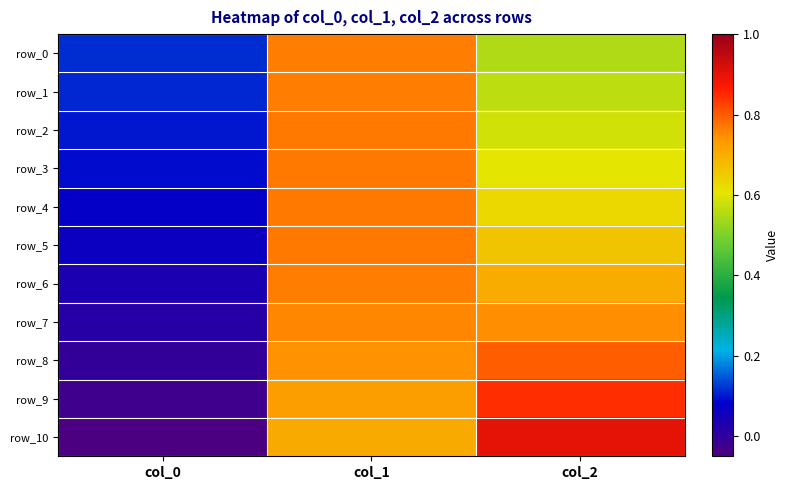

Is it true that row_6 equals 0.8 at col_1?

True